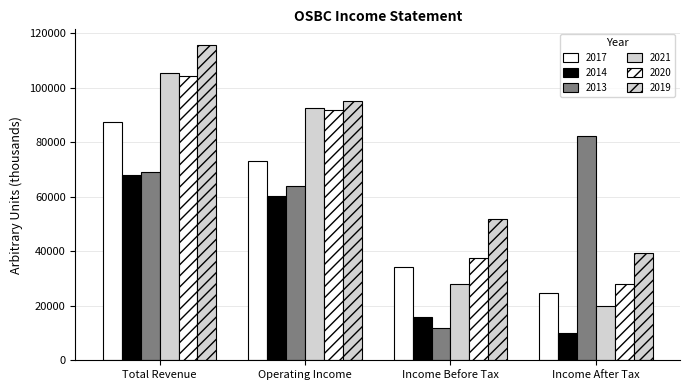

Which series changed the most between Operating Income and Income Before Tax?

2021